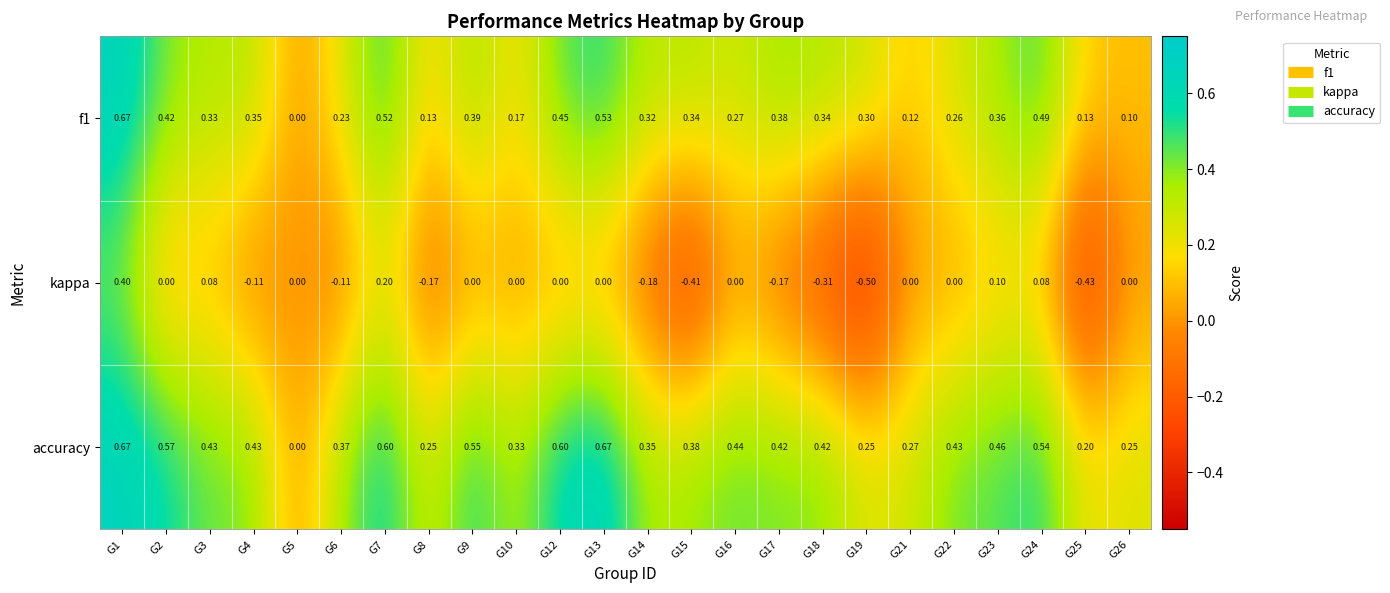

Is the value of accuracy at G10 greater than the value of f1 at G7?

No